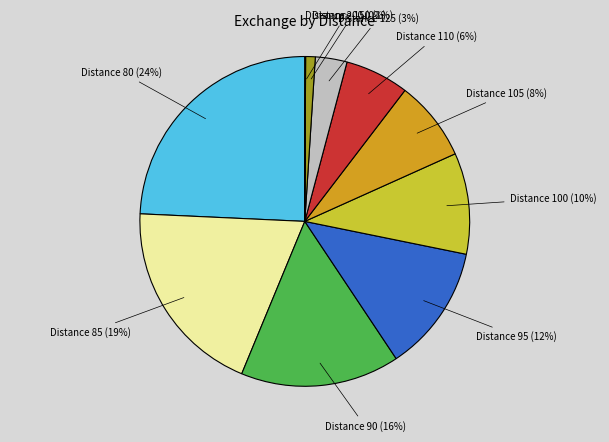

Which slice is the largest?

Distance 80 (24%)